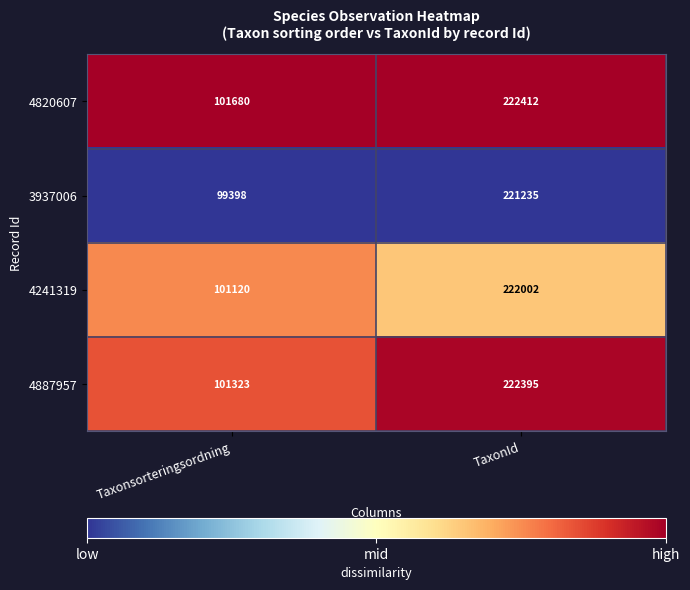

What is the spread (max minus min) of values at TaxonId?

1177